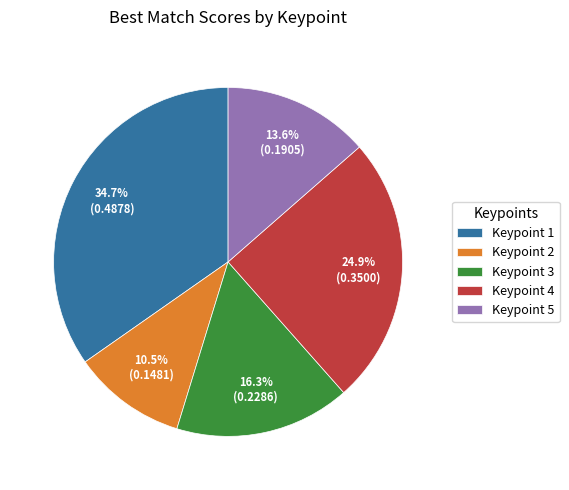

How many slices are in this pie chart?

5